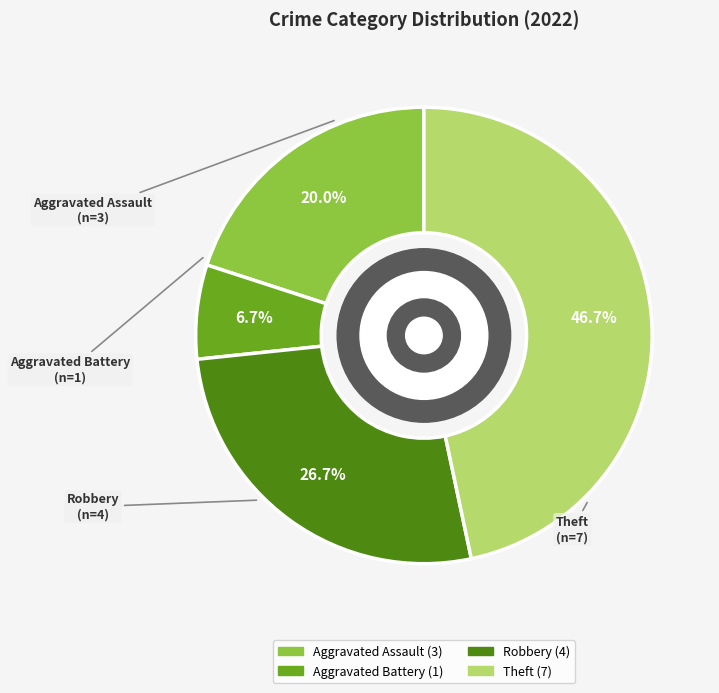

How many segments does this pie chart have?

4